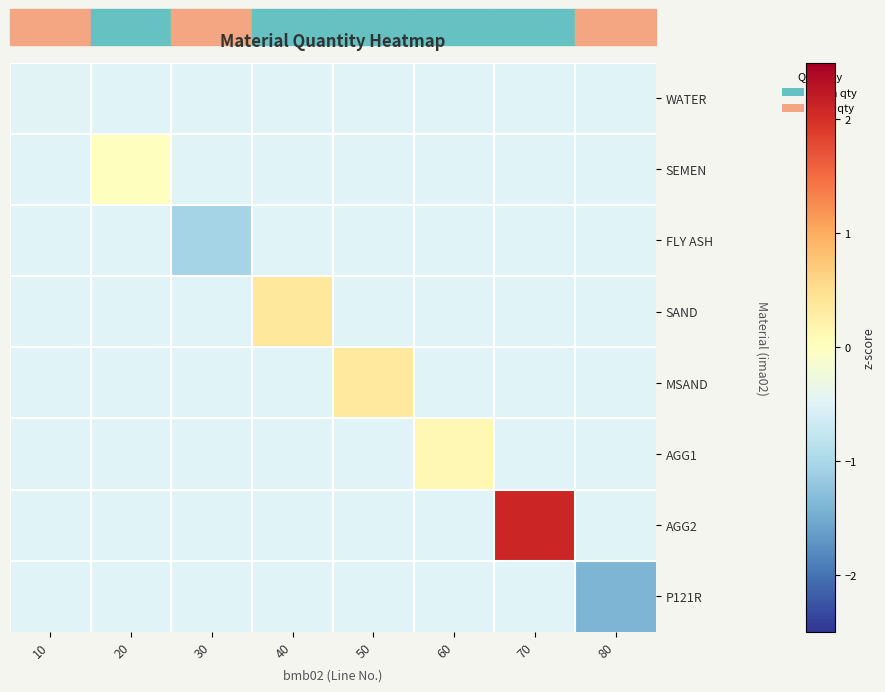

Which label corresponds to the largest value in the chart?

70